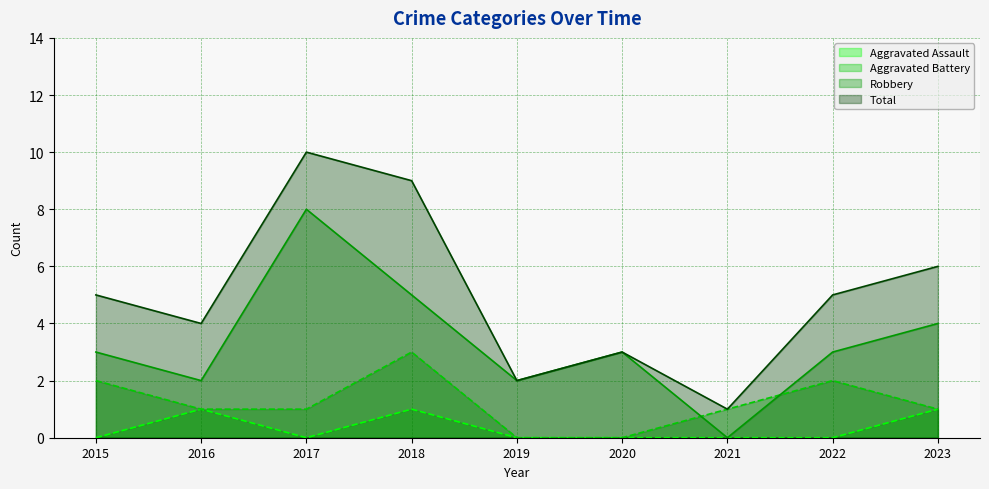

How many lines are shown in the chart?

4